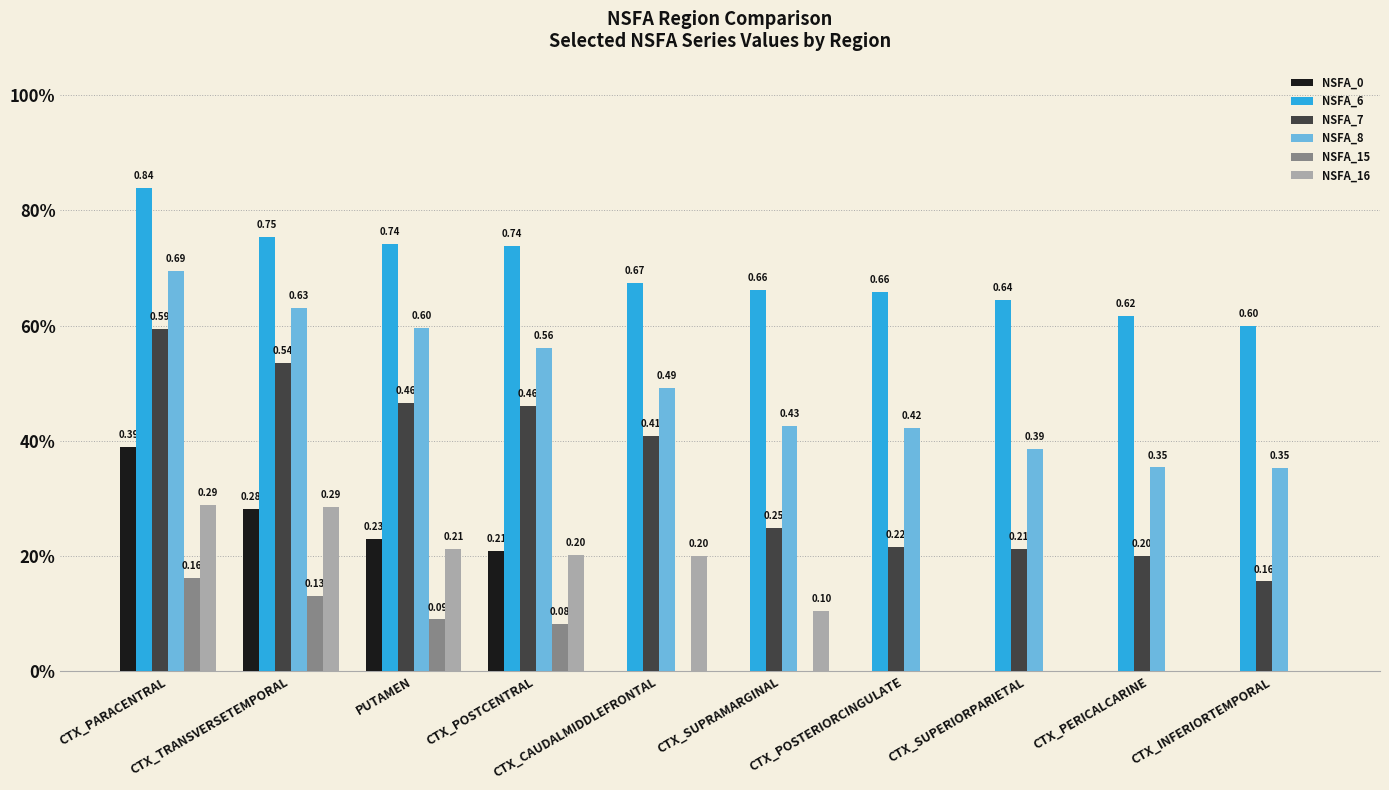

At which category is the sum across all series the highest?

CTX_PARACENTRAL